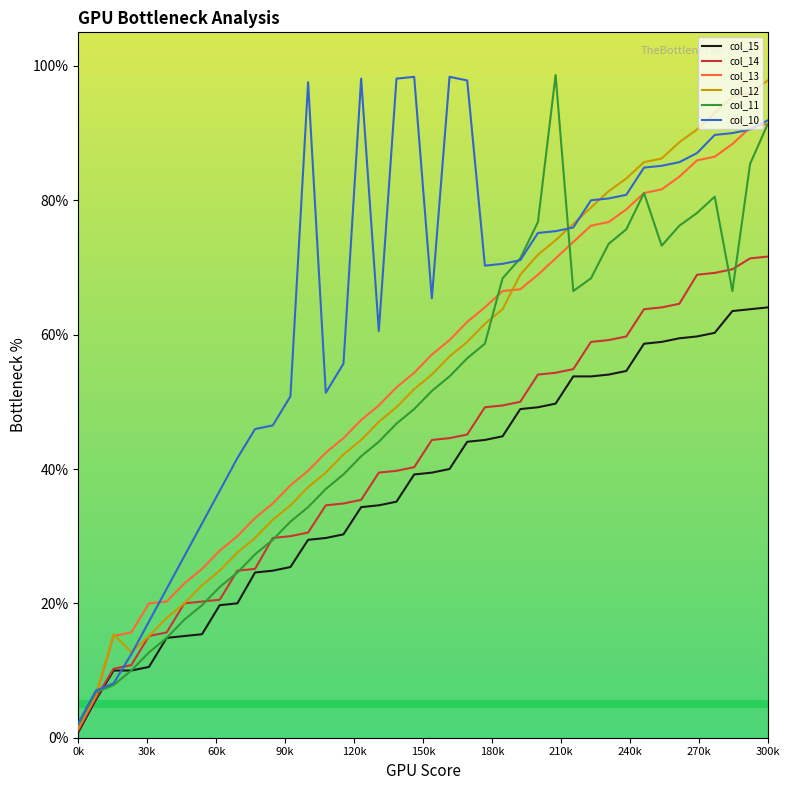

What is the greatest value displayed?

98.6